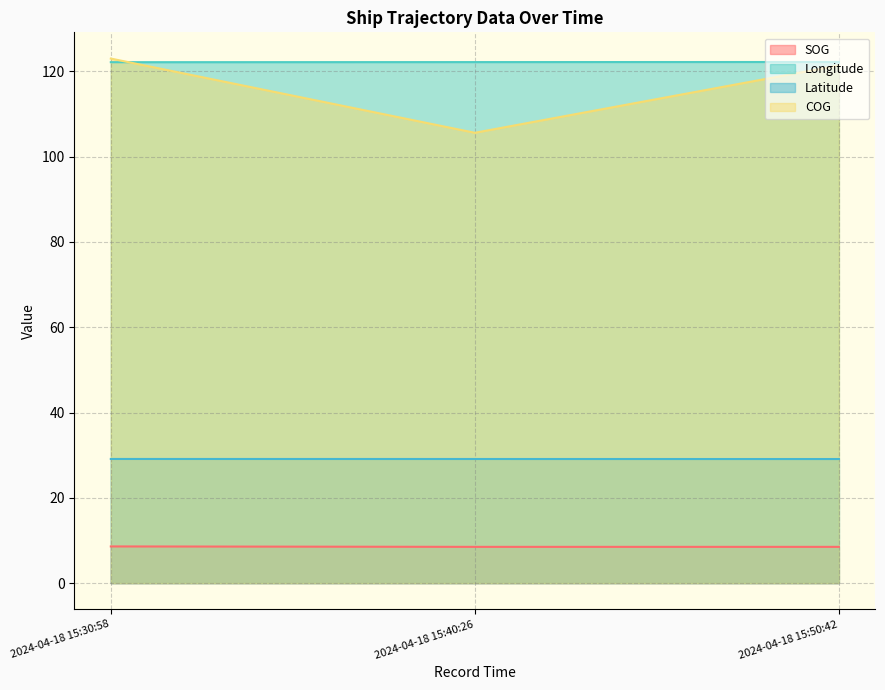

What is the value of the COG point at the 3rd from the left?

121.4